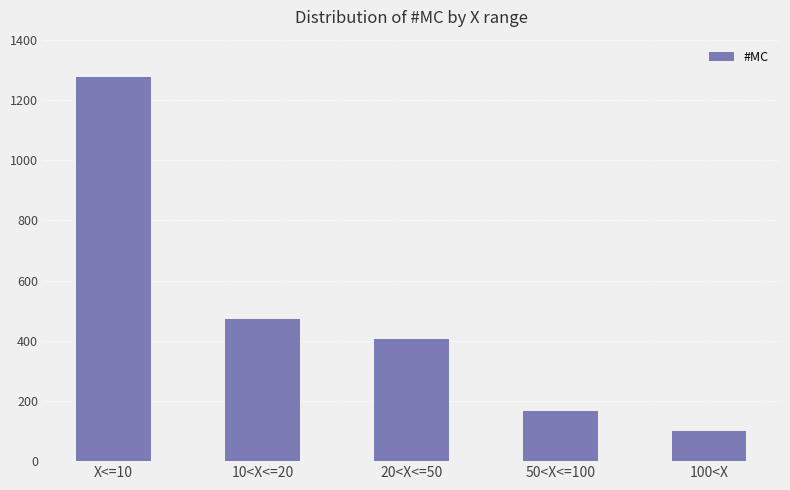

Count the number of categories in the chart.

5